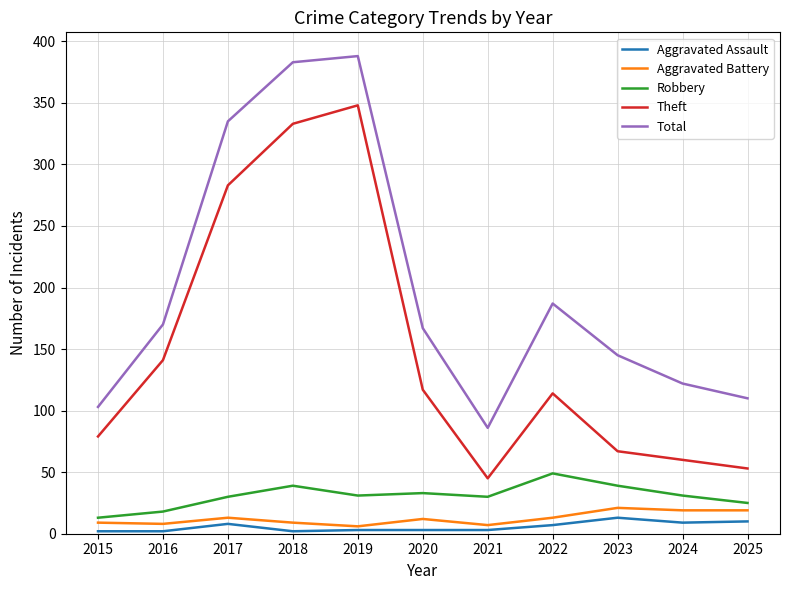

What is the maximum value shown in the chart?

388